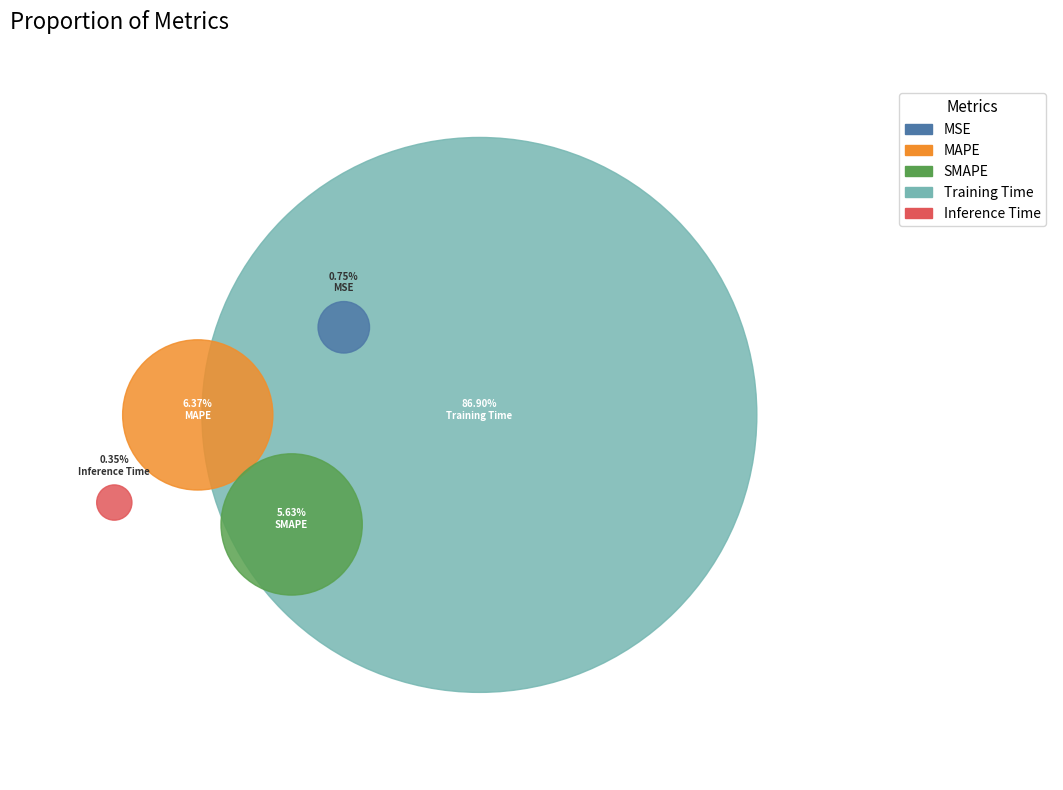

How many segments does this pie chart have?

5